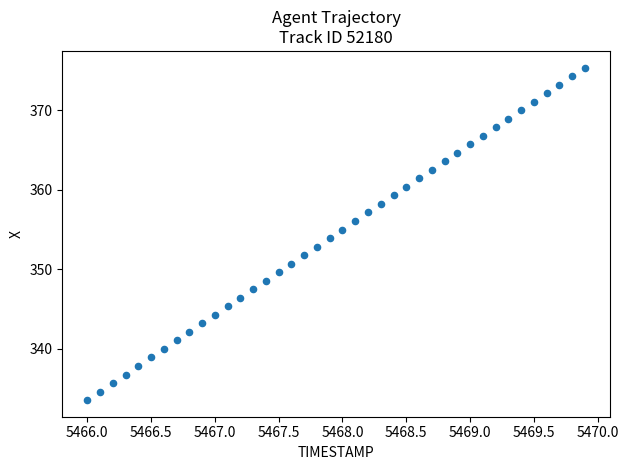

What is the range of X values (max minus min)?

3.9